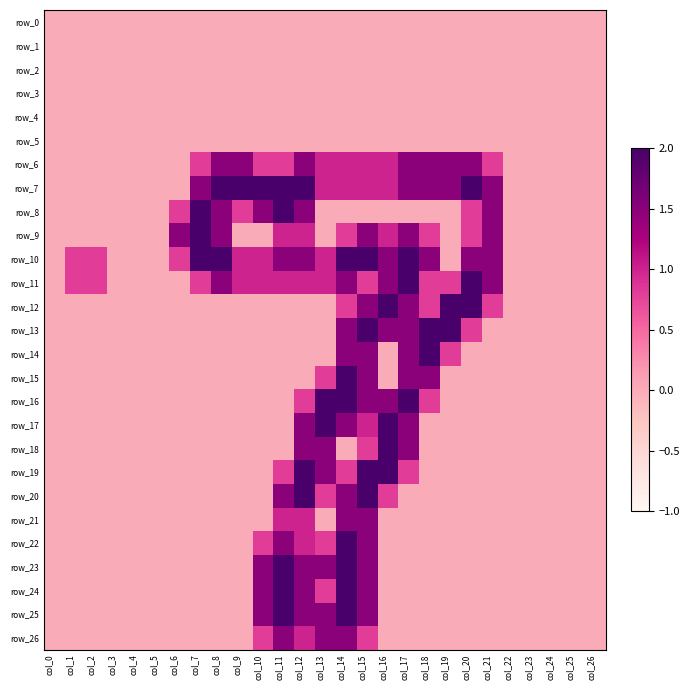

At which category is the sum across all series the highest?

col_14